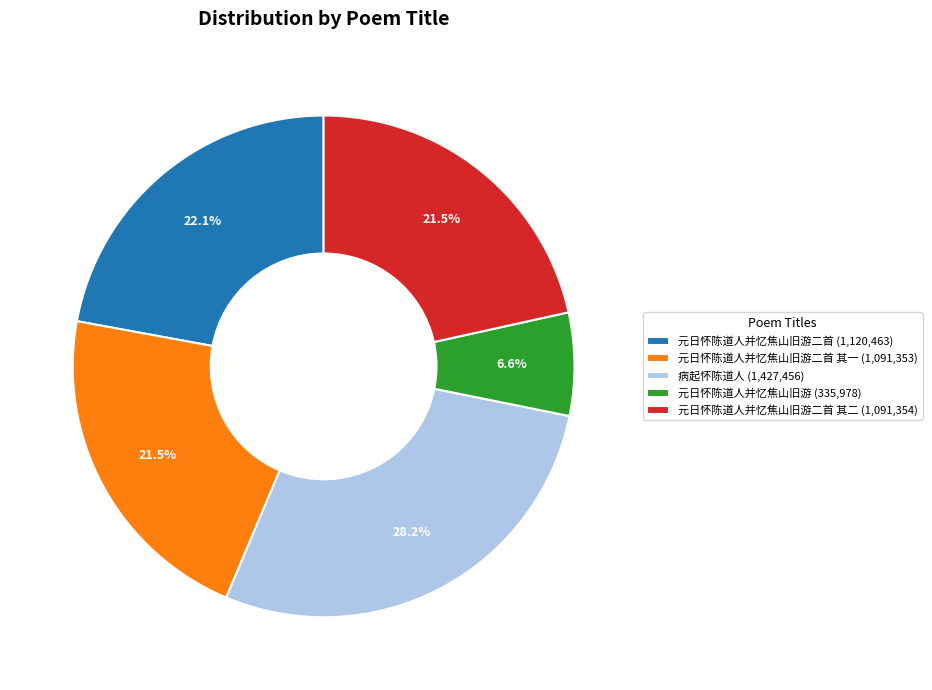

Is there any slice that represents more than half of the pie?

No